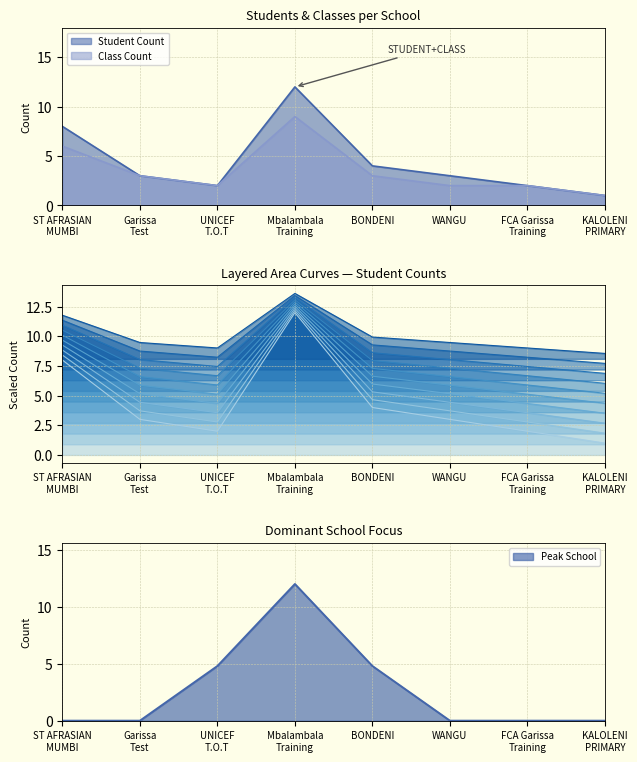

The value of Class Count at FCA Garissa
Training is 2. True or false?

True